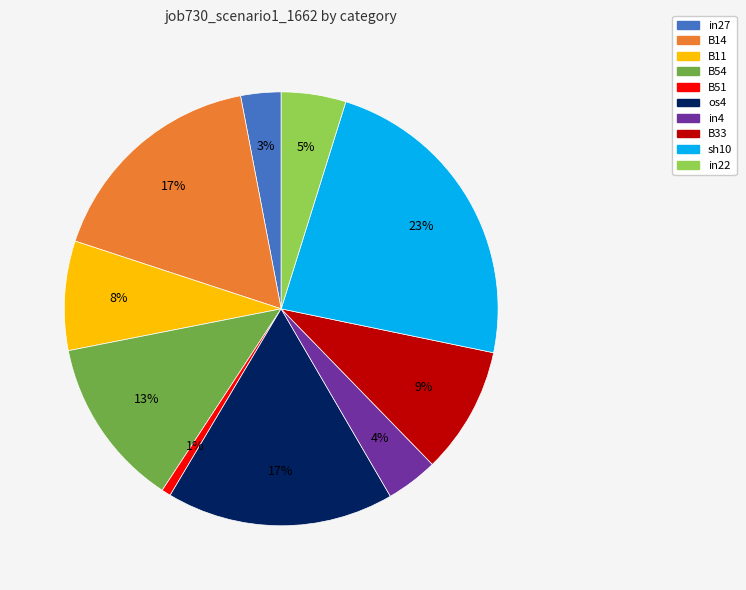

Is there a majority slice in this chart?

No